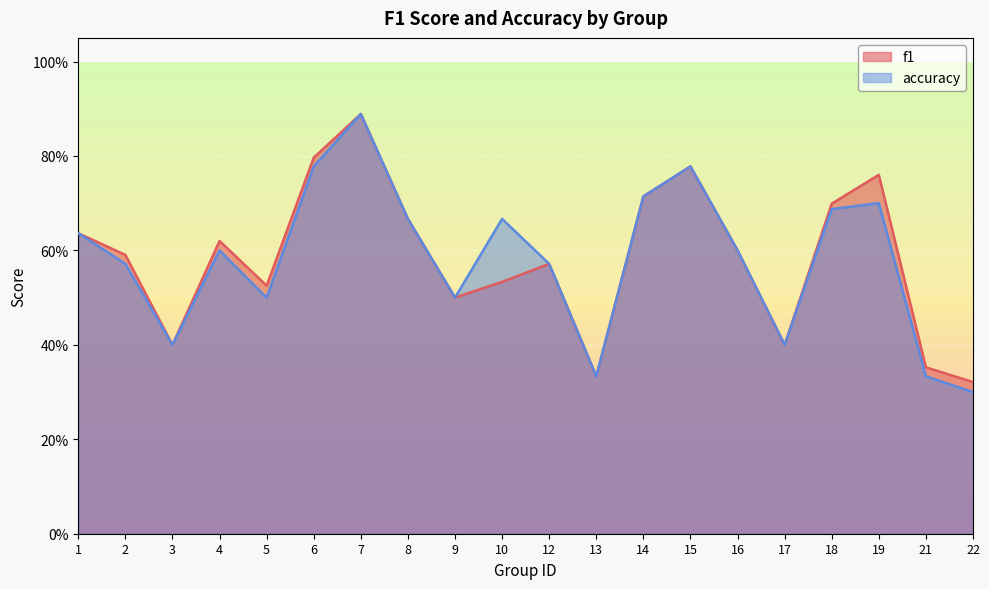

At which category is the sum across all series the highest?

7